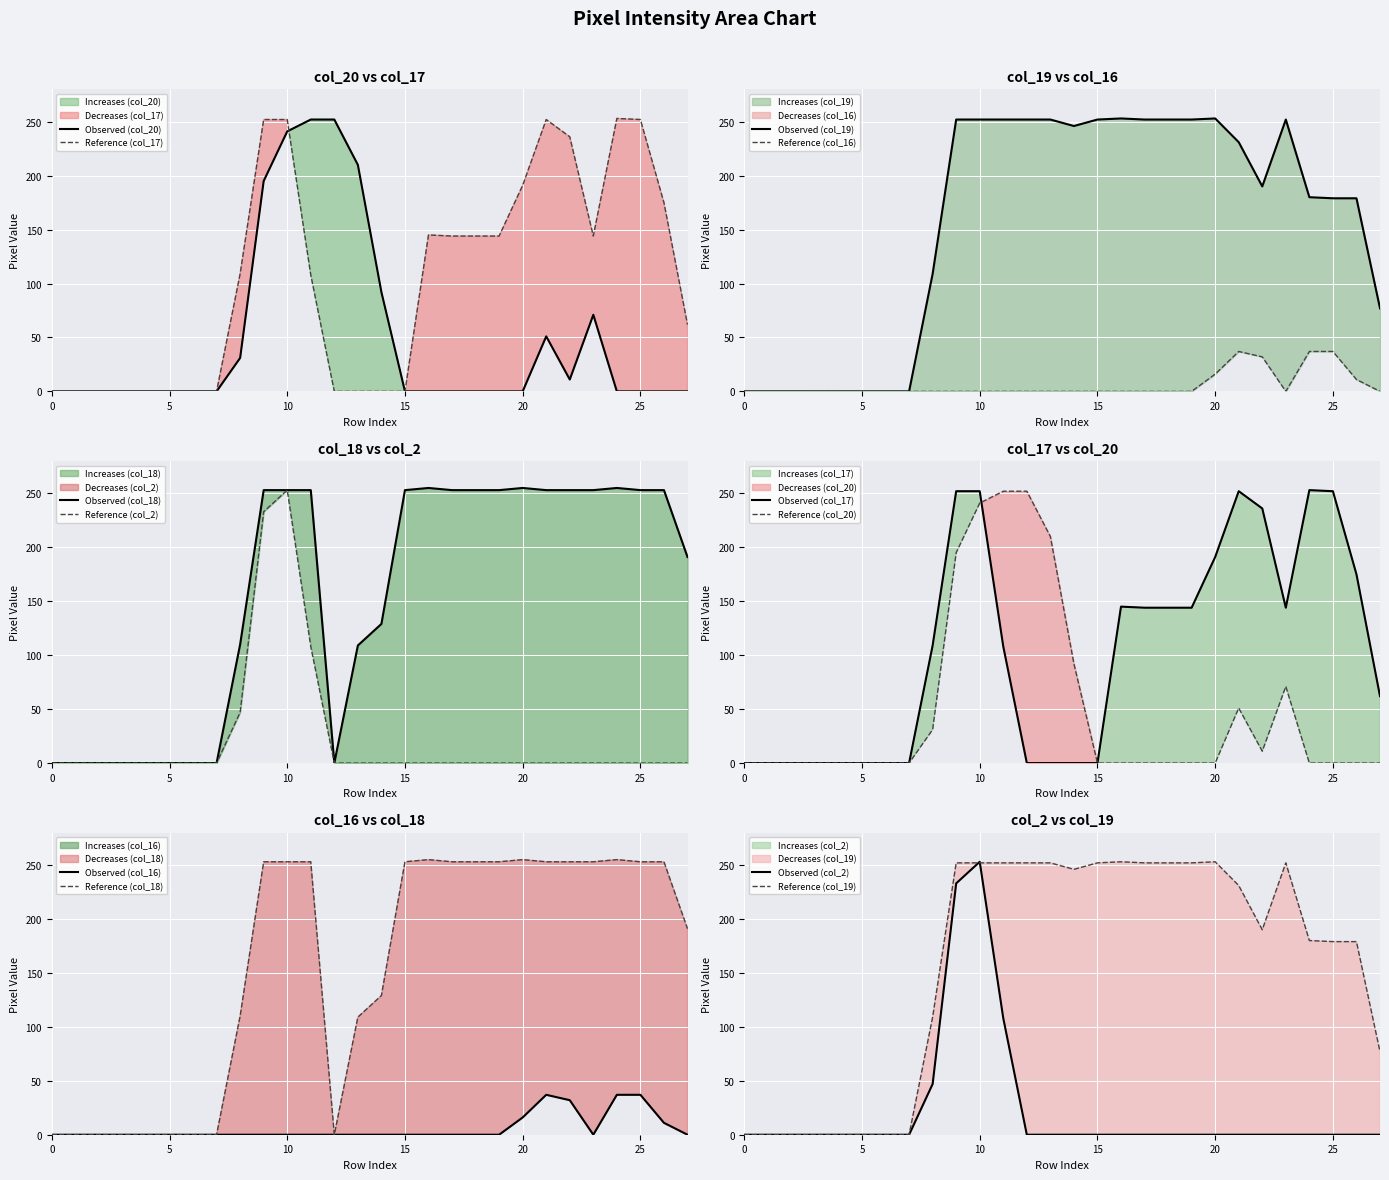

Which series has the widest spread of values?

col_18